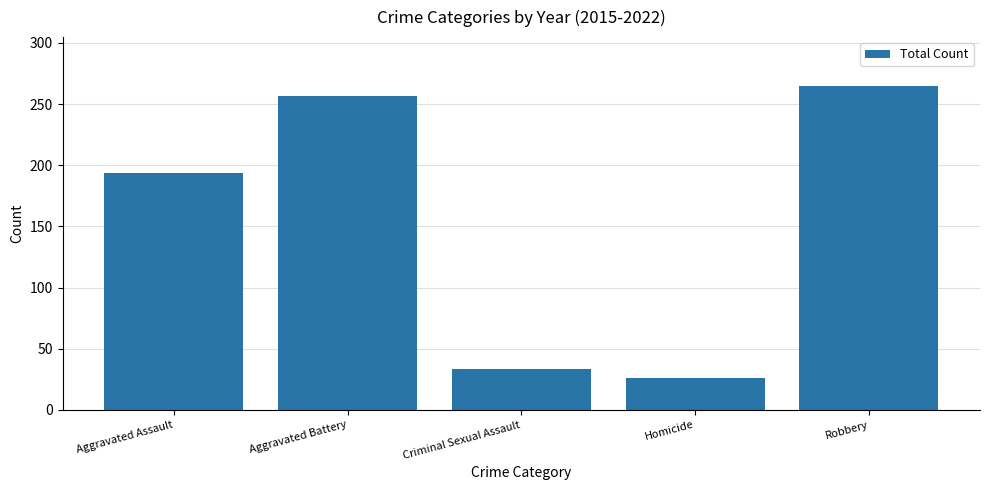

Rank the categories by value from highest to lowest.

Robbery, Aggravated Battery, Aggravated Assault, Criminal Sexual Assault, Homicide